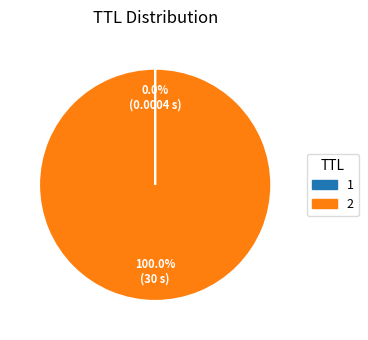

Does 2 represent more than half of the total?

Yes